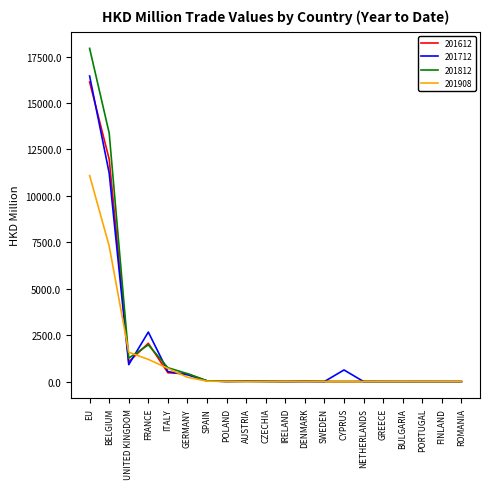

List the series in order of their peak value, highest first.

201812, 201712, 201612, 201908